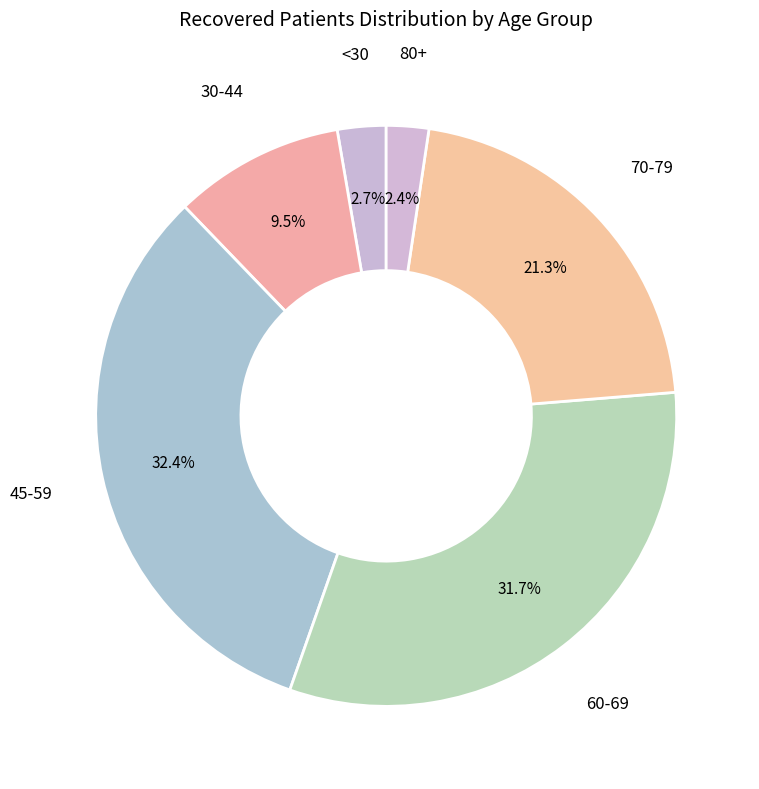

What is the largest slice in the pie chart?

45-59